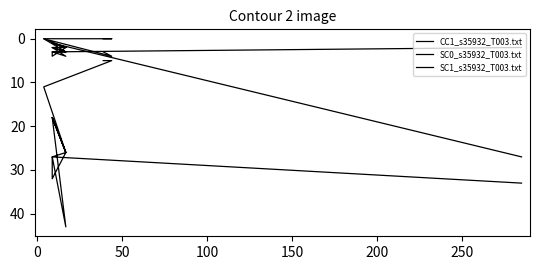

How many values in the SC0_s35932_T003.txt series exceed 2?

3